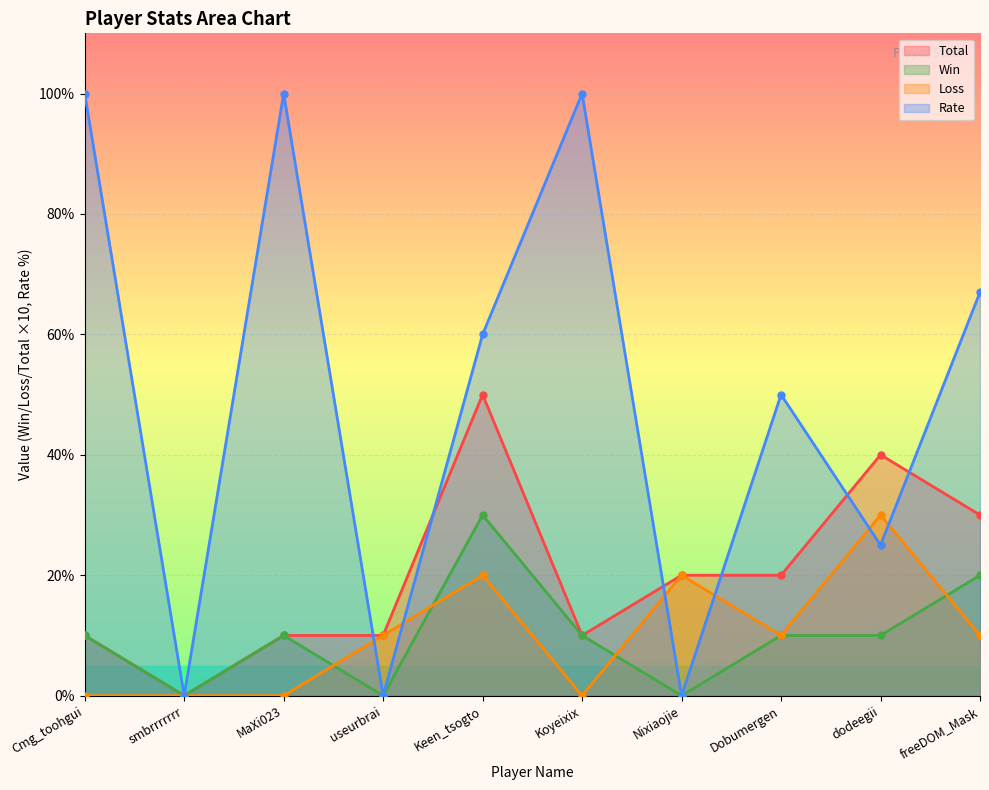

At which category does Rate reach its first local valley?

smbrrrrrrr